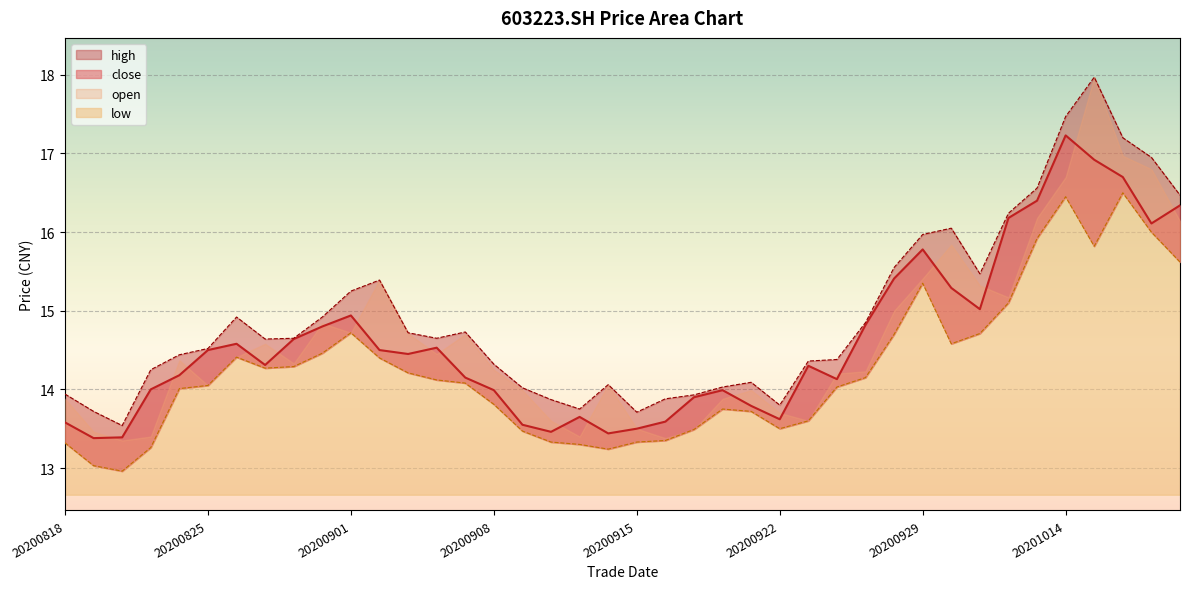

What is the sum of the low values at 20201012 and 20200904?

29.2